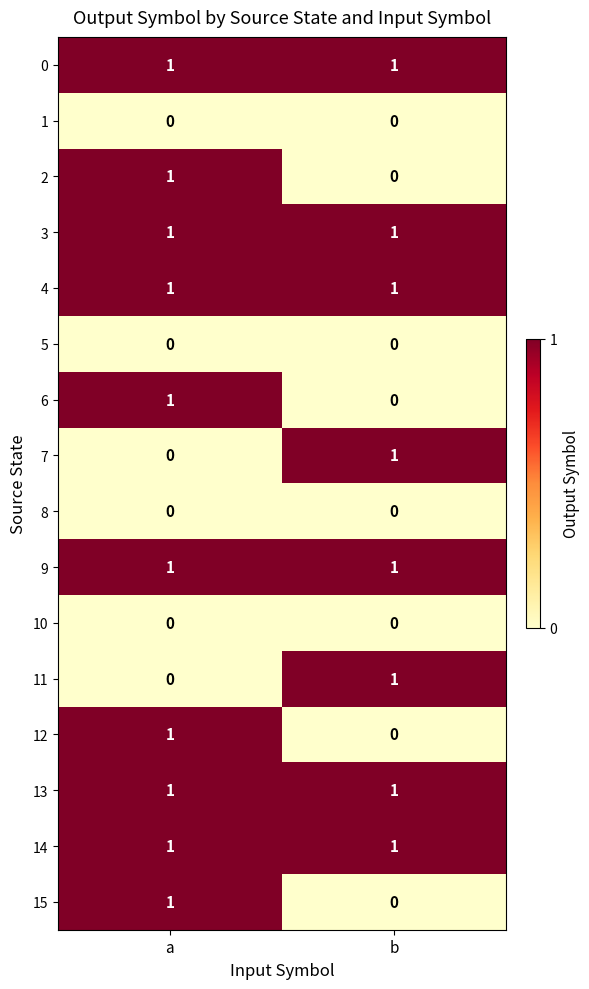

What is the spread (max minus min) of values at b?

1